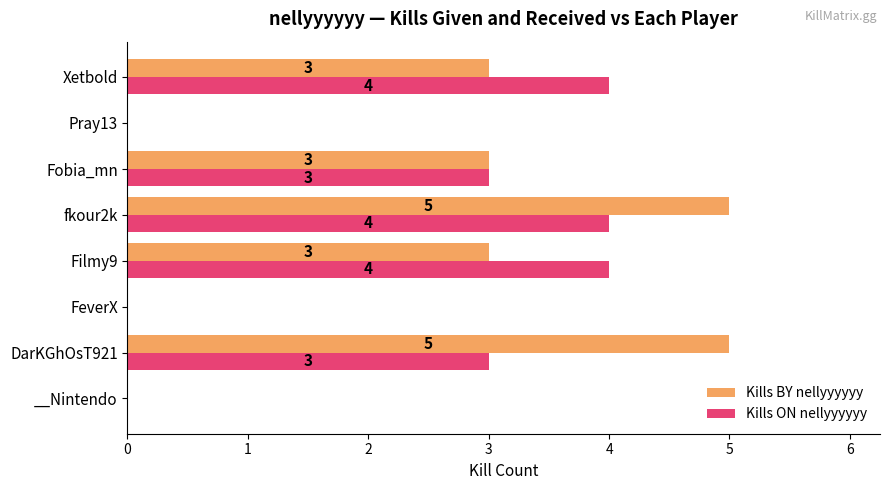

At which category is the sum across all series the highest?

fkour2k